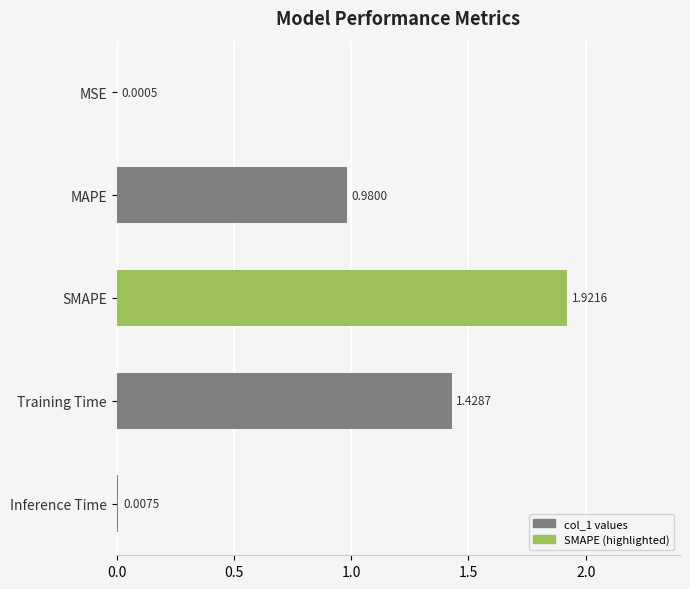

Between SMAPE and MSE, which is larger?

SMAPE